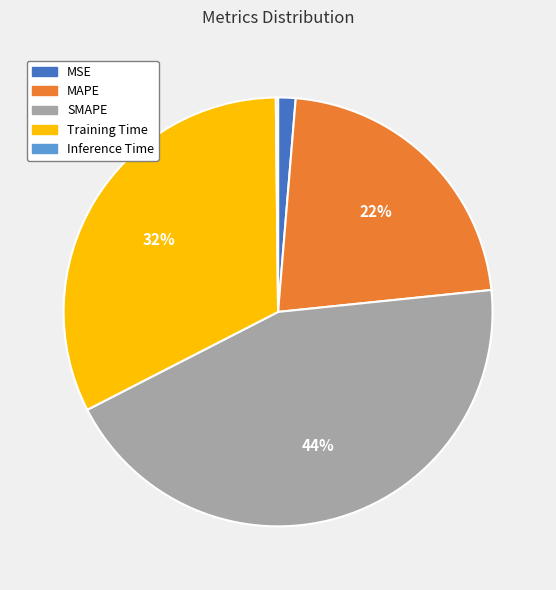

To the nearest percent, what portion does MAPE represent?

22%